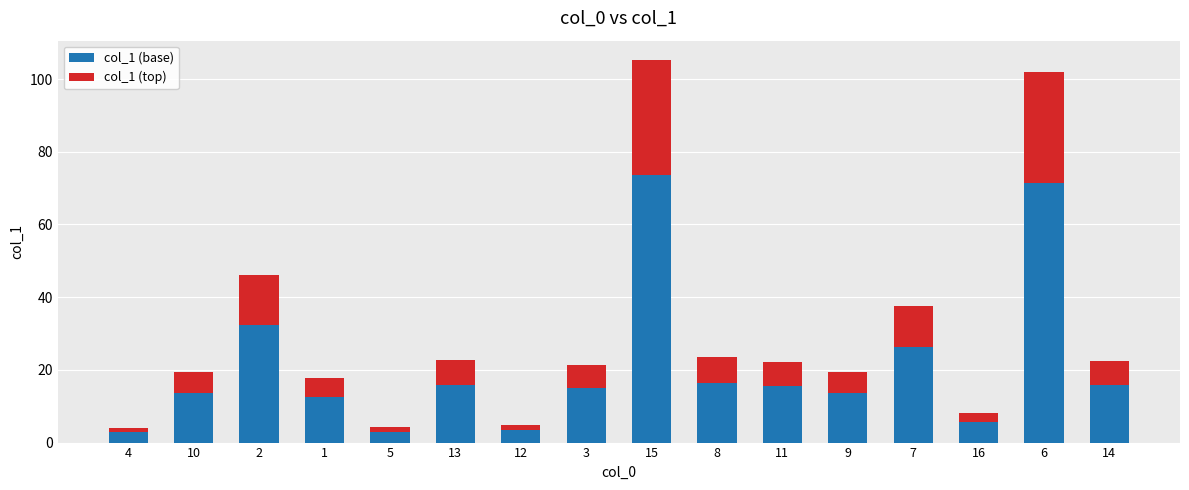

What is the total value across all series at 6?

102.0